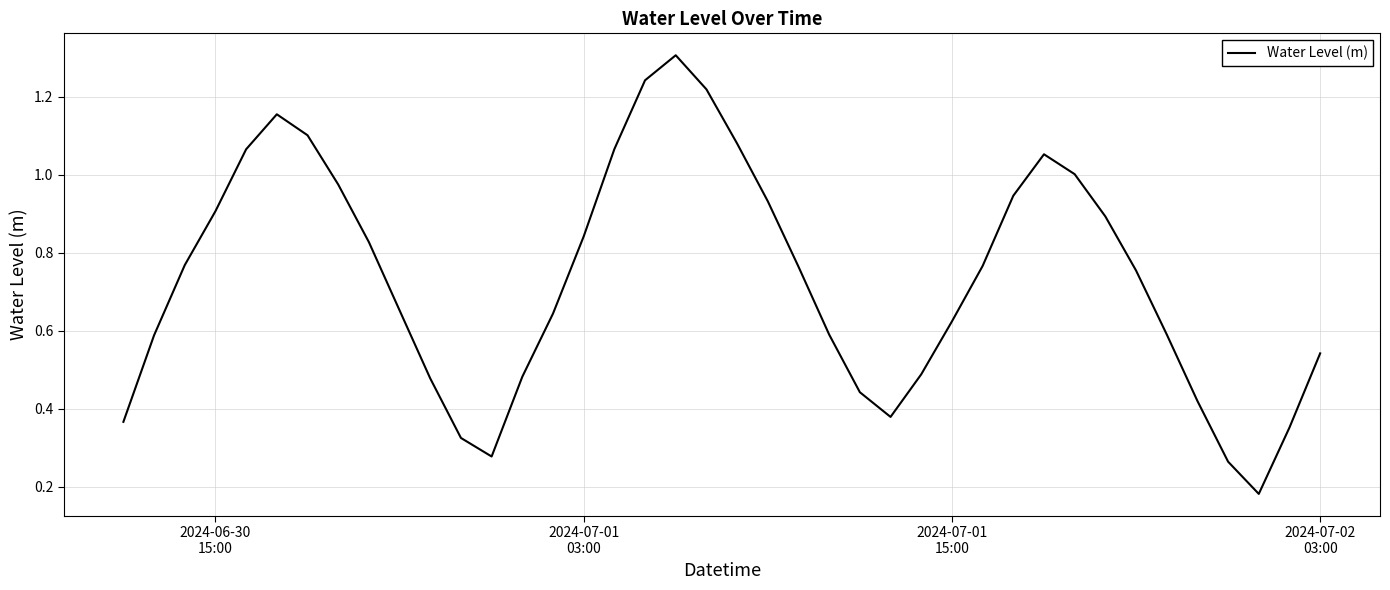

What is the maximum value shown in the chart?

1.3